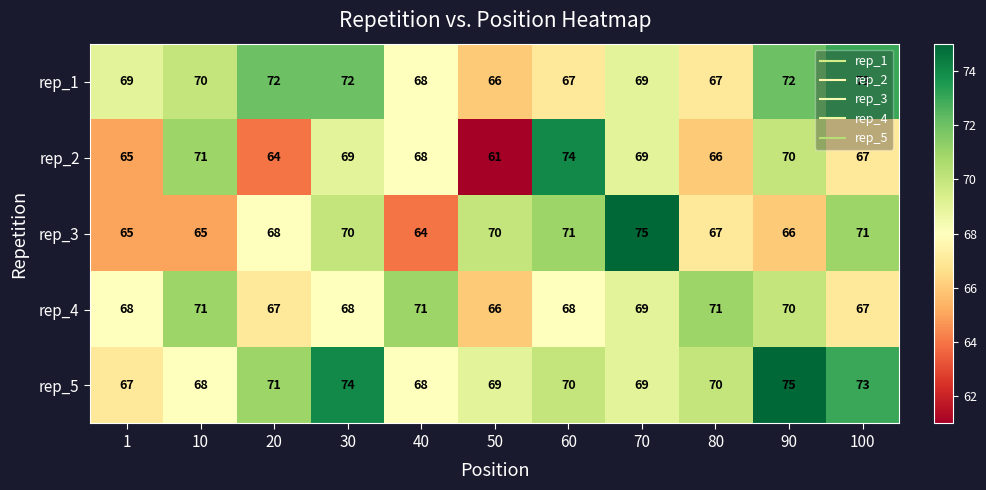

Which series has the largest total across all categories?

rep_5